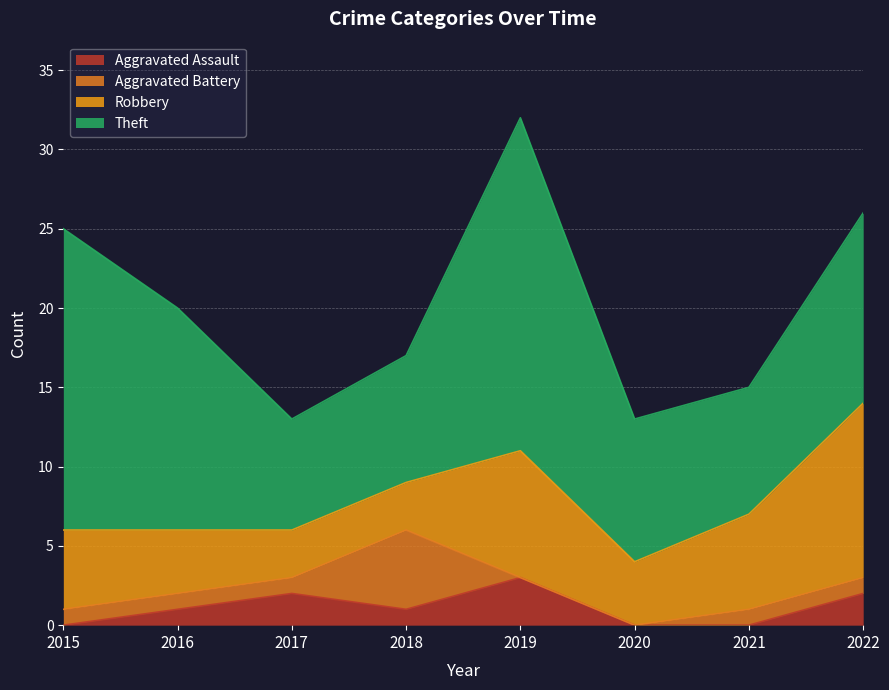

At which category is the sum across all series the highest?

2019